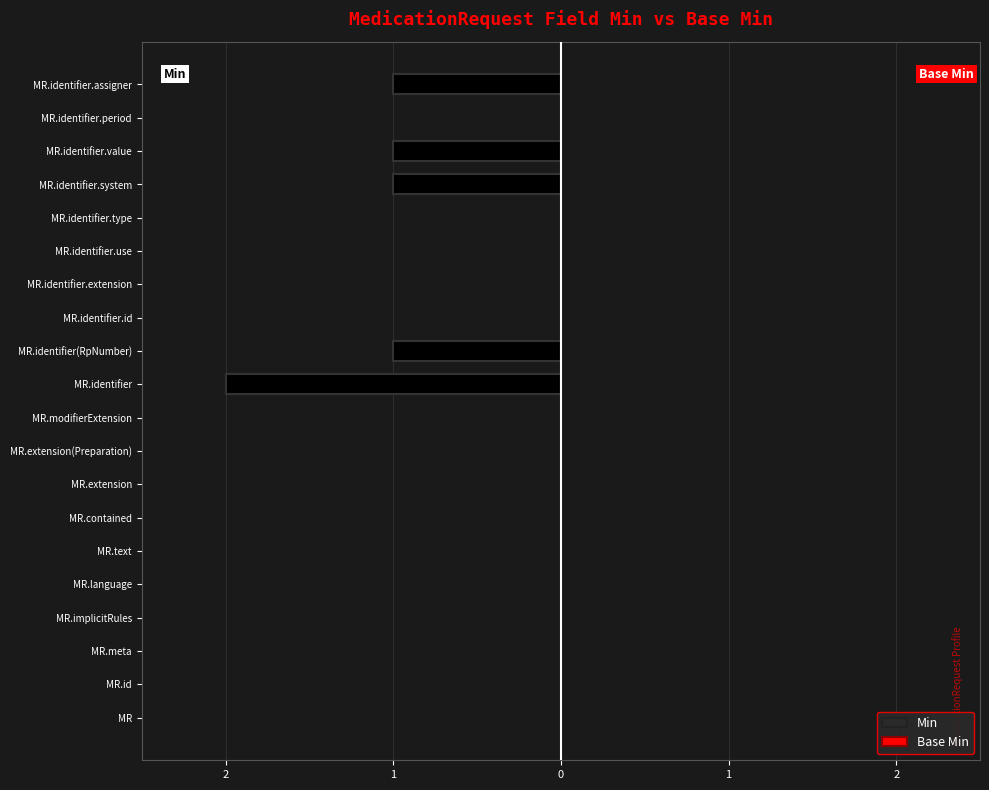

Are the bars grouped side by side (vs. stacked)?

No